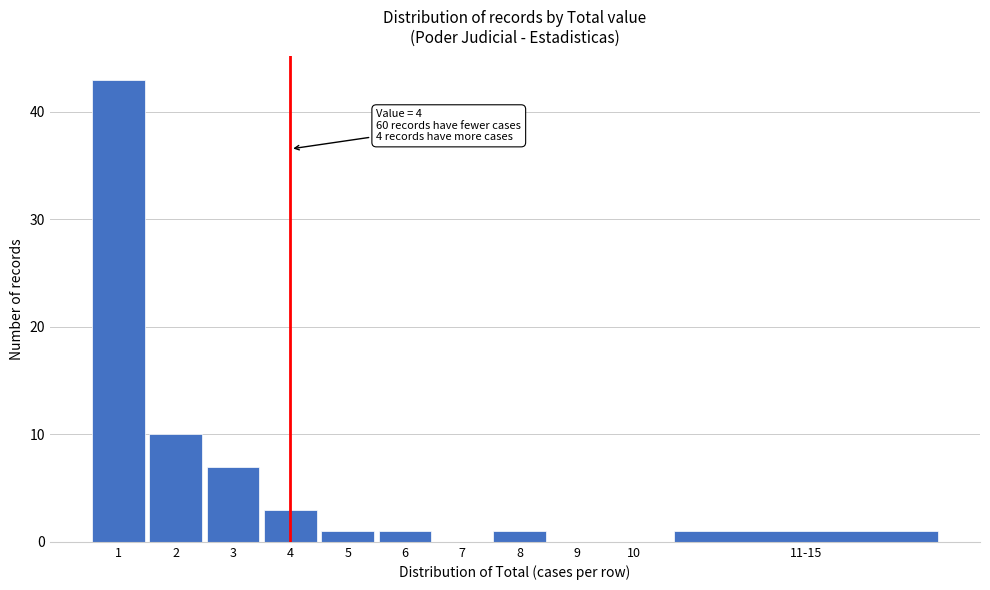

Reading left to right, what are all the values shown in this chart?

1=43	2=10	3=7	4=3	5=1	6=1	7=0	8=1	9=0	10=0	11-15=1